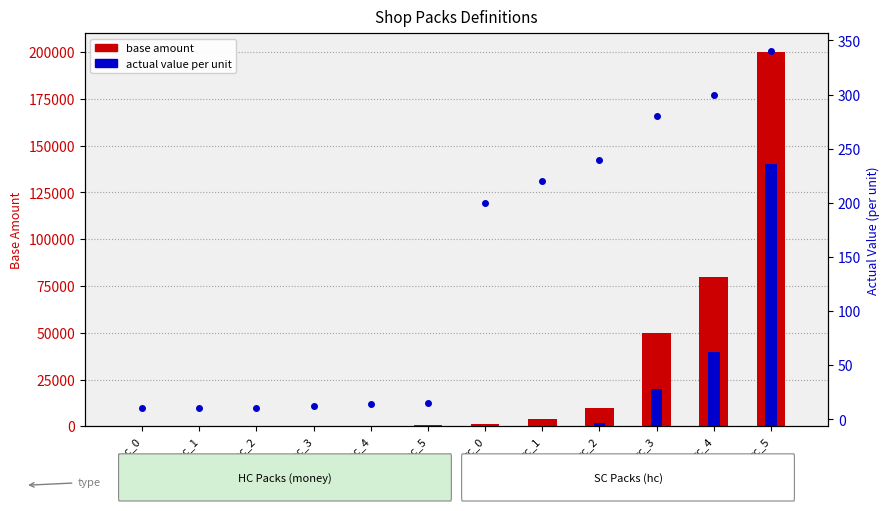

Reading left to right, what are all the values shown in this chart?

base amount: 10.0	50.0	100.0	200.0	400.0	800.0	1000.0	4000.0	10000.0	50000.0	80000.0	200000.0
bonus amount: 0.0	2.5	10.0	50.0	160.0	400.0	0.0	400.0	2000.0	20000.0	40000.0	140000.0
actual value (per unit): 10.1	10.6	11.0	12.5	14.0	15.0	200.0	220.0	240.0	280.0	300.0	340.0